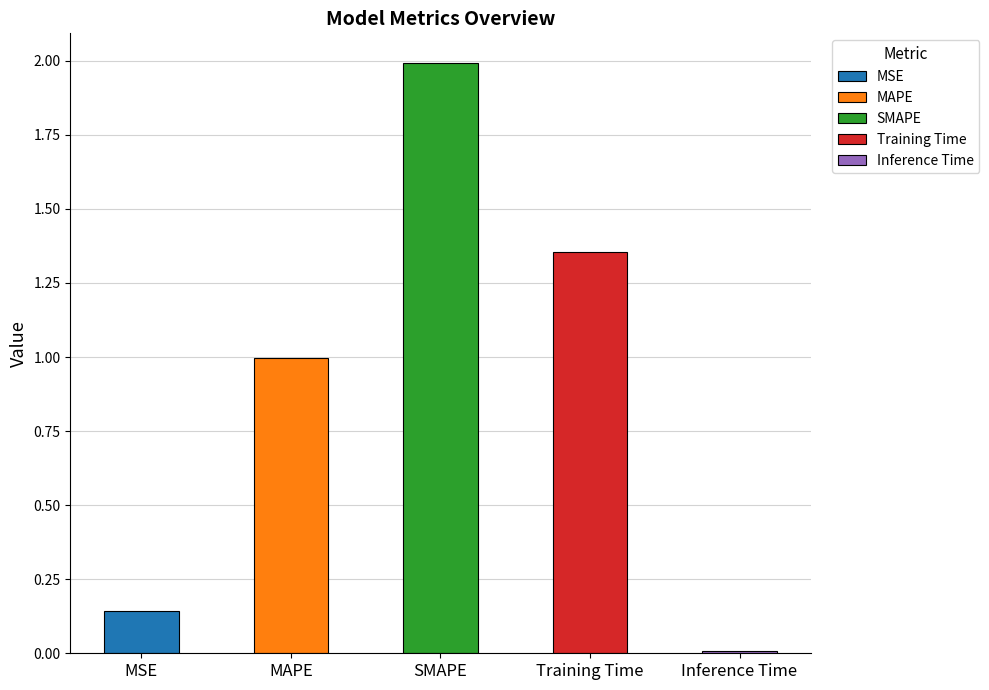

Reading right to left, list all the values displayed in this chart.

0.0	1.4	2.0	1.0	0.1